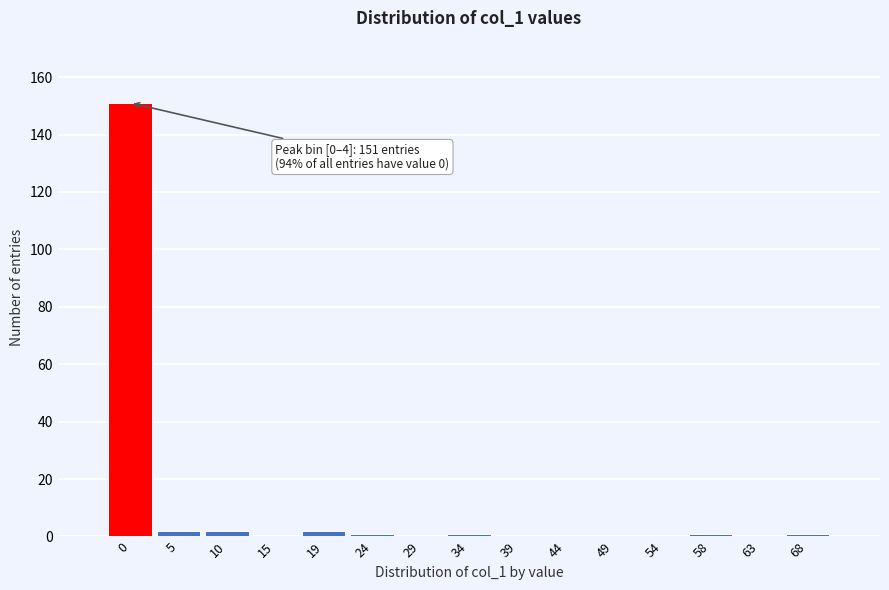

Reading left to right, what are all the values shown in this chart?

0=151	5=2	10=2	15=0	19=2	24=1	29=0	34=1	39=0	44=0	49=0	54=0	58=1	63=0	68=1